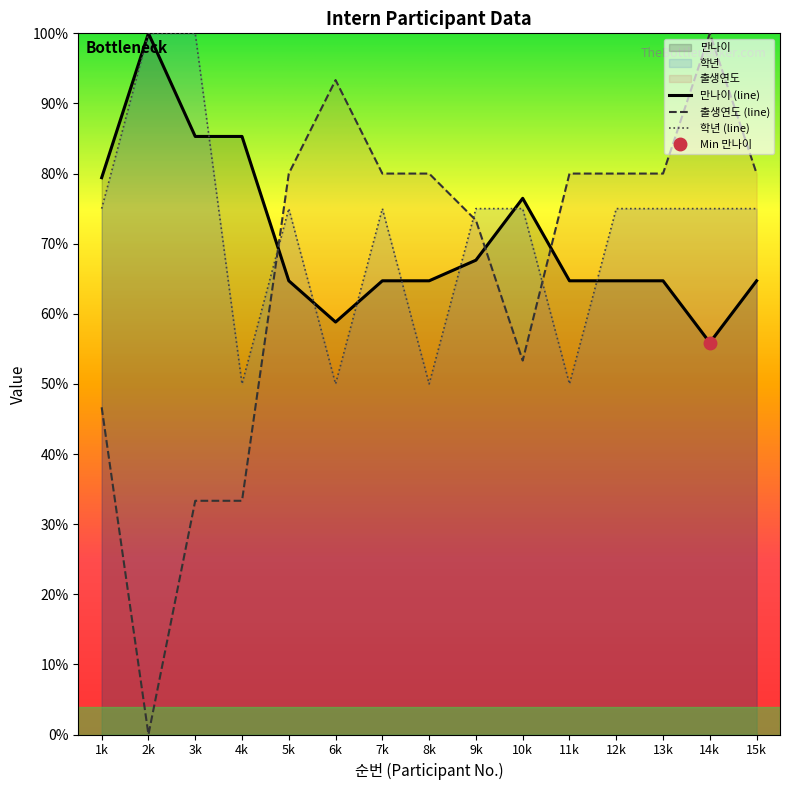

How many interior local peaks does the 학년 series have?

2